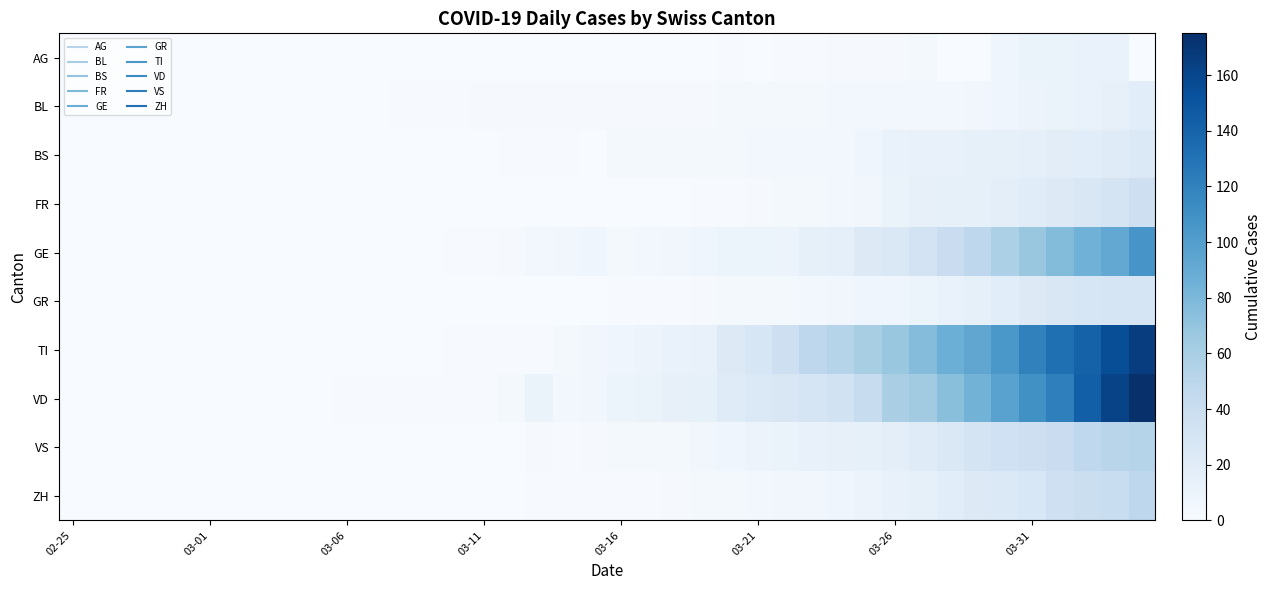

Reading left to right, transcribe all the data shown in this chart.

AG: 0	0	0	0	0	0	0	0	0	0	0	0	0	0	0	0	0	0	0	0	0	0	0	0	1	0	1	1	2	2	2	3	0	0	8	11	11	12	12	0
BL: 0	0	0	0	0	0	0	0	0	0	0	0	1	1	1	2	2	2	2	2	2	2	2	2	3	3	3	3	5	5	5	5	5	6	7	10	11	12	14	19
BS: 0	0	0	0	0	0	0	0	0	0	0	0	0	0	0	0	1	1	1	0	4	4	4	4	4	5	5	5	5	8	12	13	13	15	15	16	18	19	21	24
FR: 0	0	0	0	0	0	0	0	0	0	0	0	0	0	0	0	0	0	0	0	0	0	0	1	1	2	3	4	5	6	11	14	15	15	17	20	23	26	31	37
GE: 0	0	0	0	0	0	0	0	0	0	0	0	0	0	1	1	2	5	6	7	4	5	6	7	9	9	10	15	16	23	25	32	40	48	58	68	77	85	92	106
GR: 0	0	0	0	0	0	0	0	0	0	0	0	0	0	0	0	0	0	0	0	1	1	1	2	3	4	4	5	6	8	8	9	12	15	19	23	26	28	30	30
TI: 0	0	0	0	0	0	0	0	0	0	0	0	0	0	1	1	1	1	3	6	8	10	12	13	22	28	37	48	53	60	67	76	87	93	105	120	132	141	155	165
VD: 0	0	0	0	0	0	0	0	0	0	1	1	1	1	1	1	3	11	5	6	9	11	14	15	21	24	26	30	34	42	59	63	74	84	97	110	121	143	162	175
VS: 0	0	0	0	0	0	0	0	0	0	0	0	0	0	0	0	0	2	1	2	3	3	4	6	7	10	11	13	14	15	17	21	25	31	35	37	40	47	51	53
ZH: 0	0	0	0	0	0	0	0	0	0	0	0	0	0	0	0	0	1	1	1	1	1	2	3	4	5	6	6	8	10	13	15	19	22	24	27	36	39	41	48